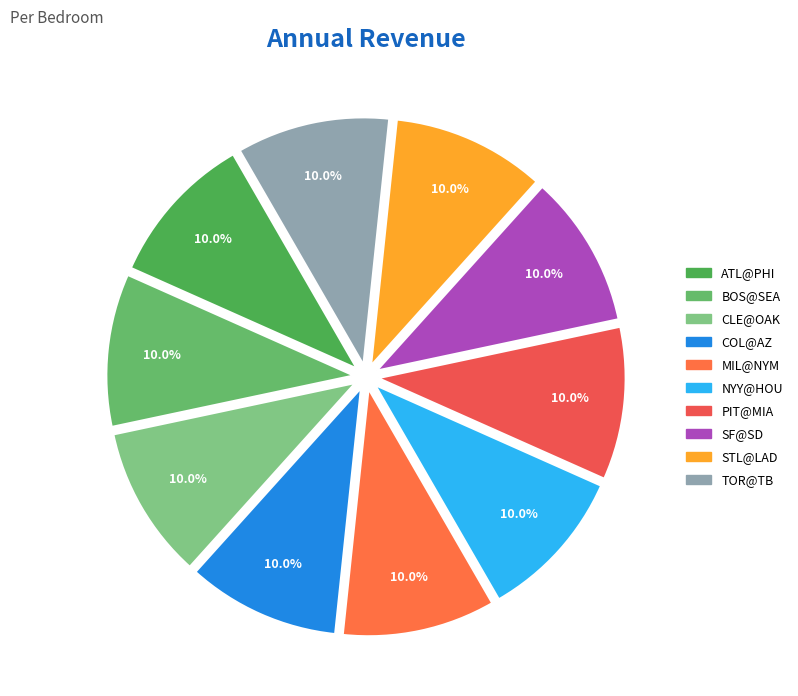

How many segments does this pie chart have?

10